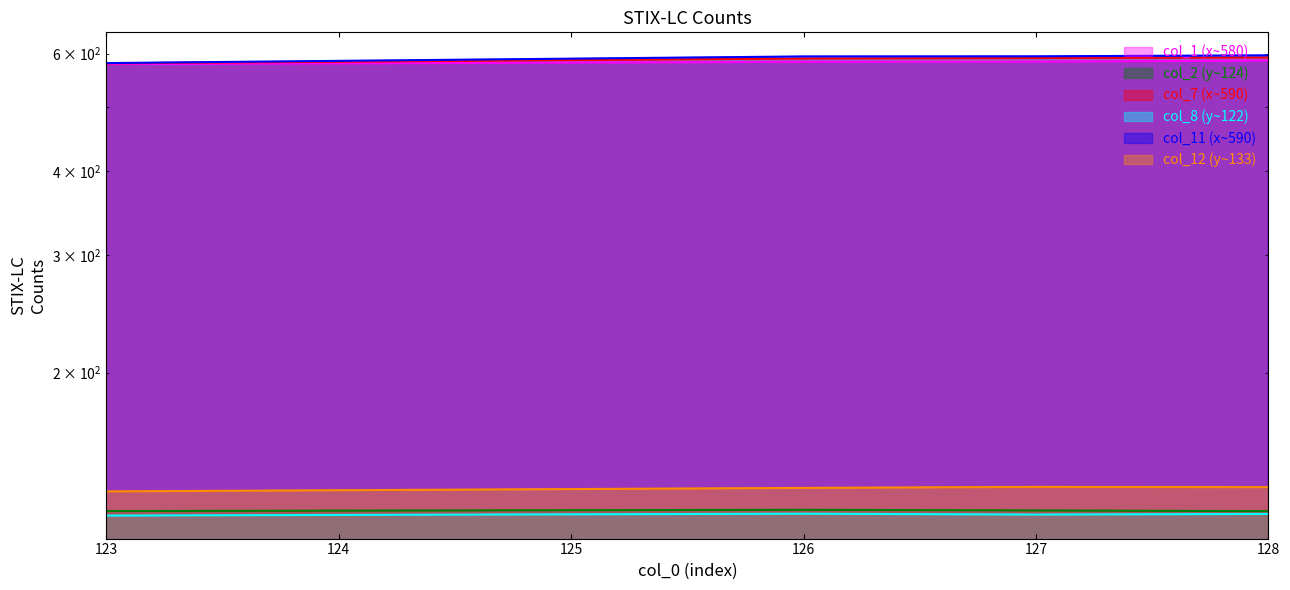

What is the difference between the maximum and minimum values in the col_2 series?

0.6